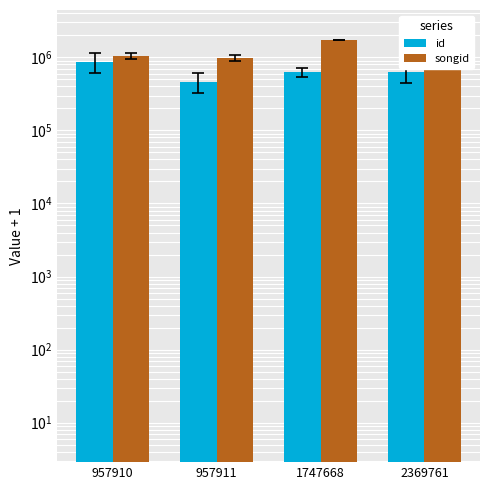

The id series shows 632848.0 at 2369761. True or false?

True